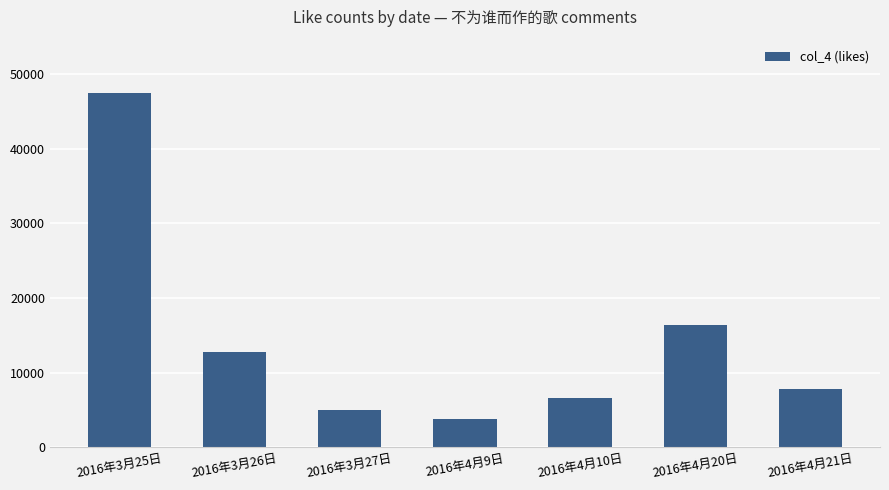

Is it true that the value at 2016年3月25日 is 68403?

False